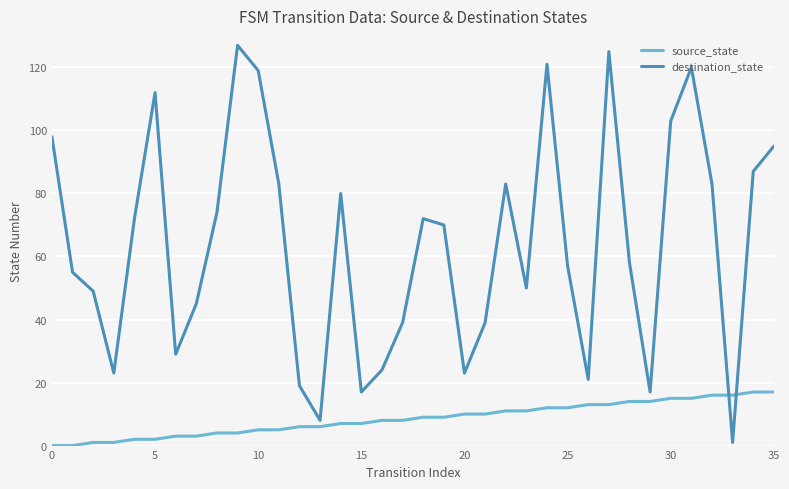

What is the average value of the destination_state series?

64